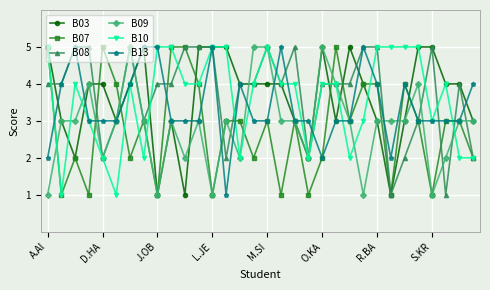

Reading left to right, list all the values displayed in this chart.

B03: 5	3	2	4	4	3	4	5	1	3	1	5	5	5	4	4	4	4	3	2	5	3	5	4	3	1	3	5	5	4	4	3
B07: 5	1	2	1	5	4	2	3	1	5	5	4	1	3	3	2	3	1	3	1	2	5	3	4	4	1	4	3	1	3	3	2
B08: 4	4	5	5	2	3	5	3	4	4	5	5	5	2	4	4	5	4	5	2	4	4	4	5	5	1	2	3	5	1	4	2
B09: 1	3	3	4	2	3	5	3	1	3	2	3	1	3	2	5	5	3	3	2	5	4	3	1	3	3	3	4	1	2	3	3
B10: 5	1	4	3	2	1	4	2	5	5	4	4	5	5	2	4	5	4	4	2	4	4	2	3	5	5	5	5	3	4	2	2
B13: 2	4	5	3	3	3	4	5	5	3	3	3	5	1	4	3	3	5	3	3	2	3	3	5	4	2	4	3	3	3	3	4